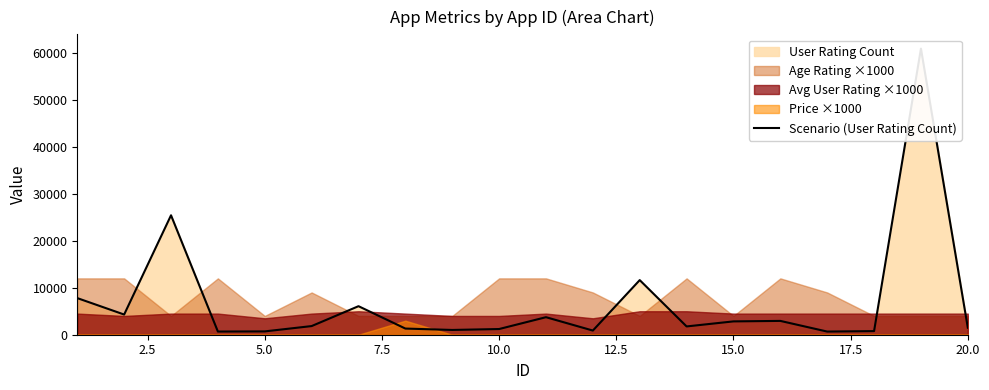

What is the difference between the second highest and second lowest values?

24758